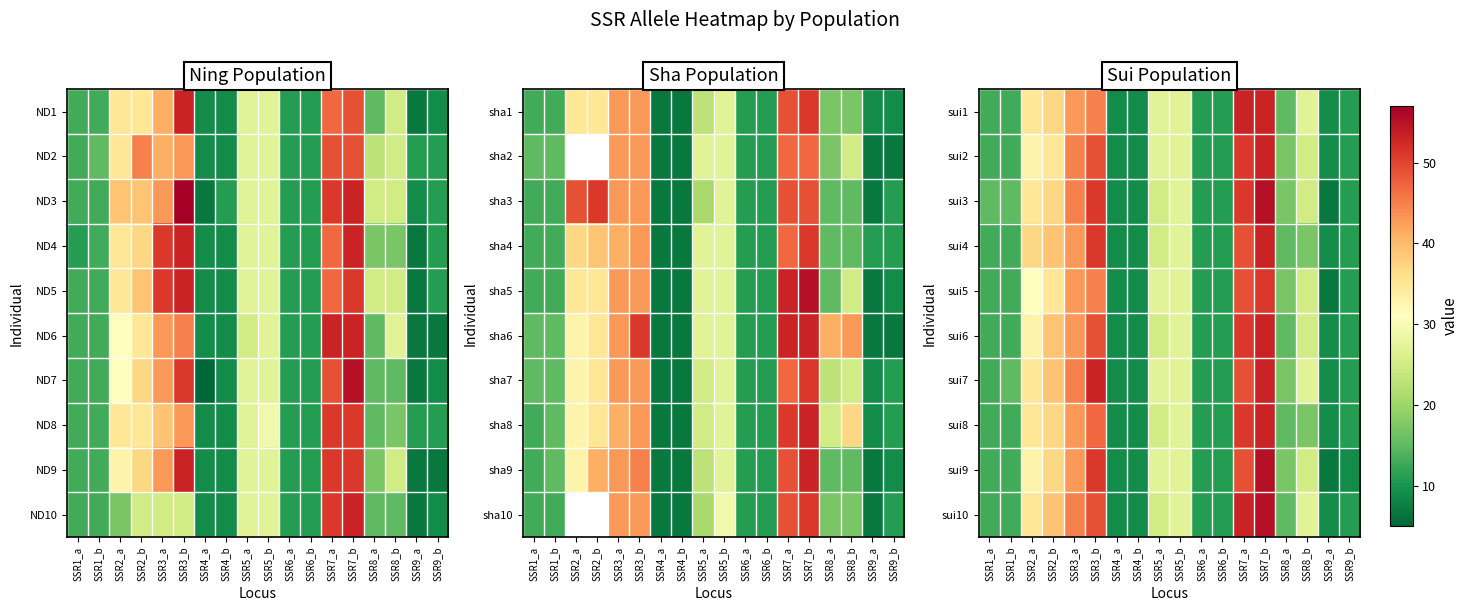

What value does the sui1 series have at SSR8_a, to the nearest 10?

20